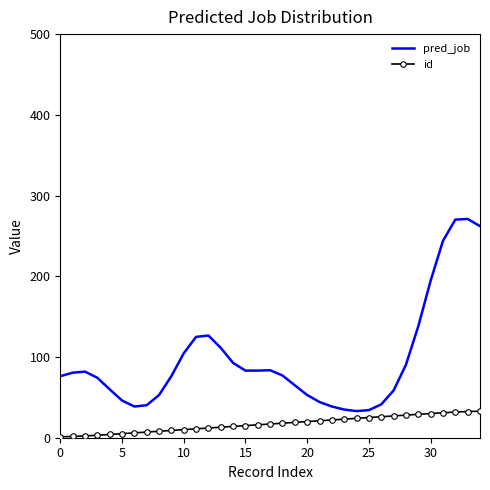

What is the difference between the maximum and minimum values in the id series?

31.7